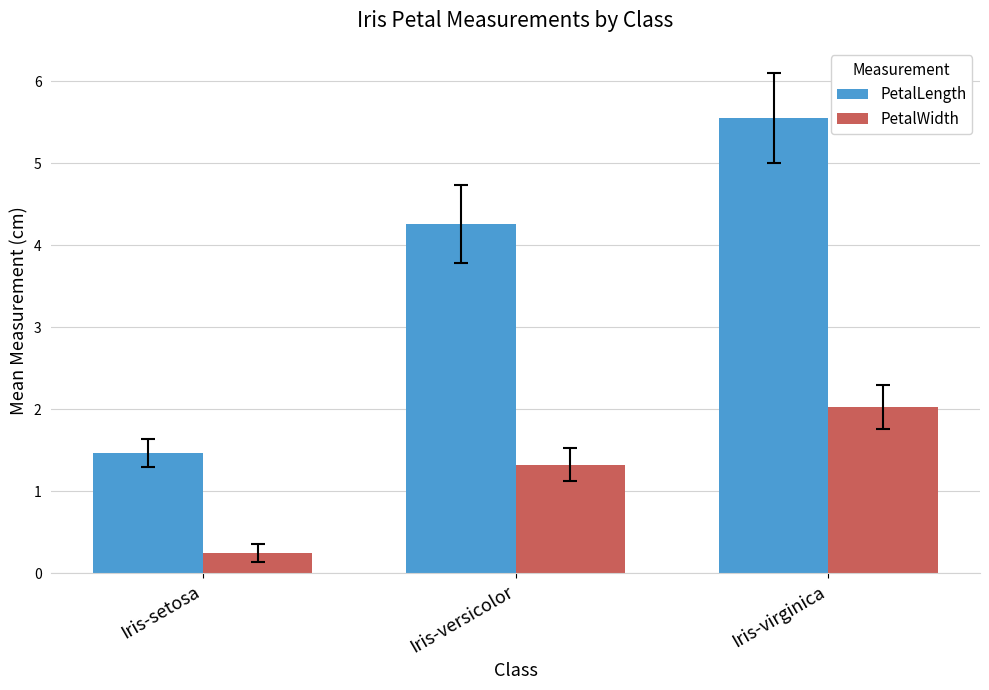

How many data points in PetalWidth are above 1?

2